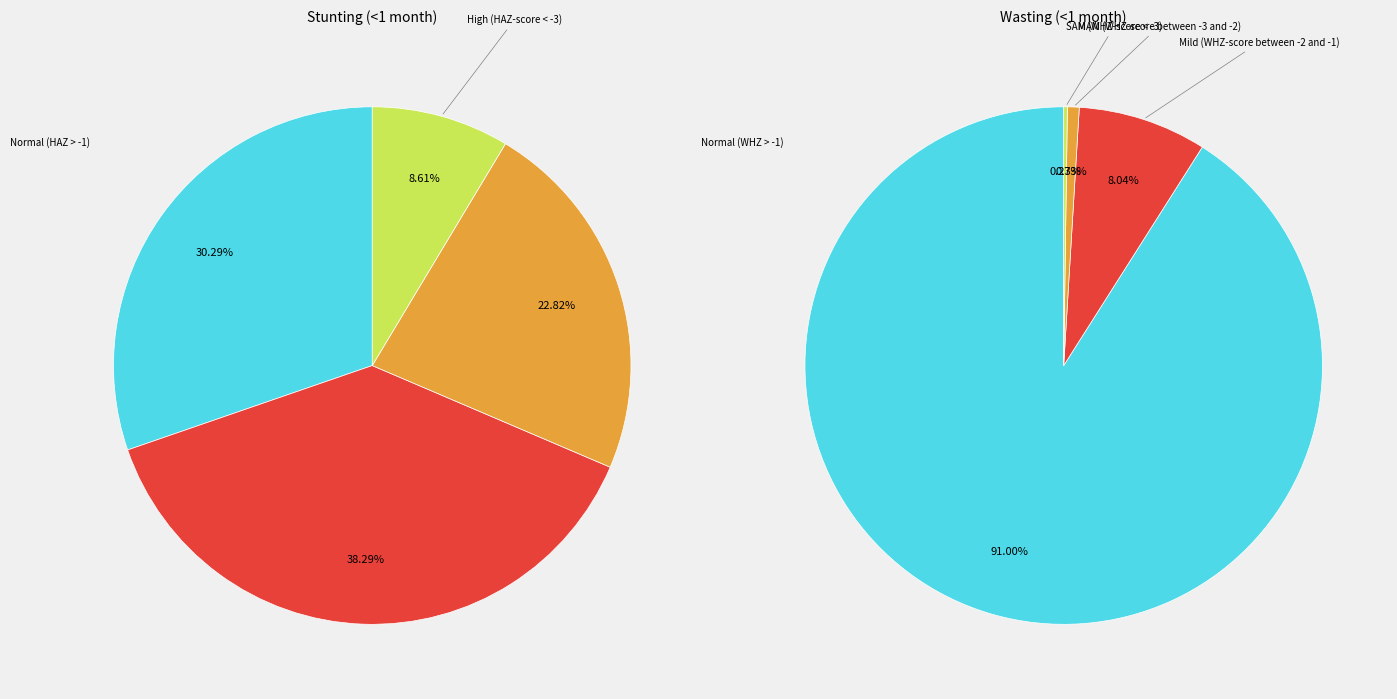

What is the total percentage of Stunting <1 month and 2?

53.1%